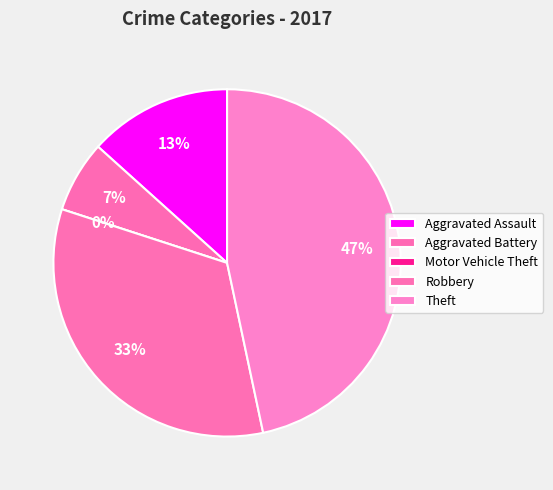

To the nearest percent, what is the combined percentage of Robbery and Motor Vehicle Theft?

33%